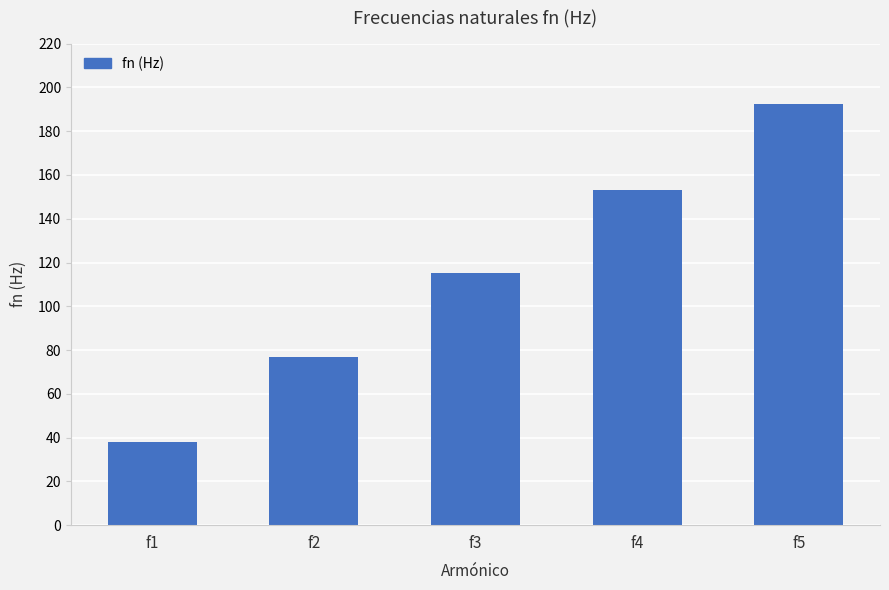

Rank the categories by value from highest to lowest.

f5, f4, f3, f2, f1